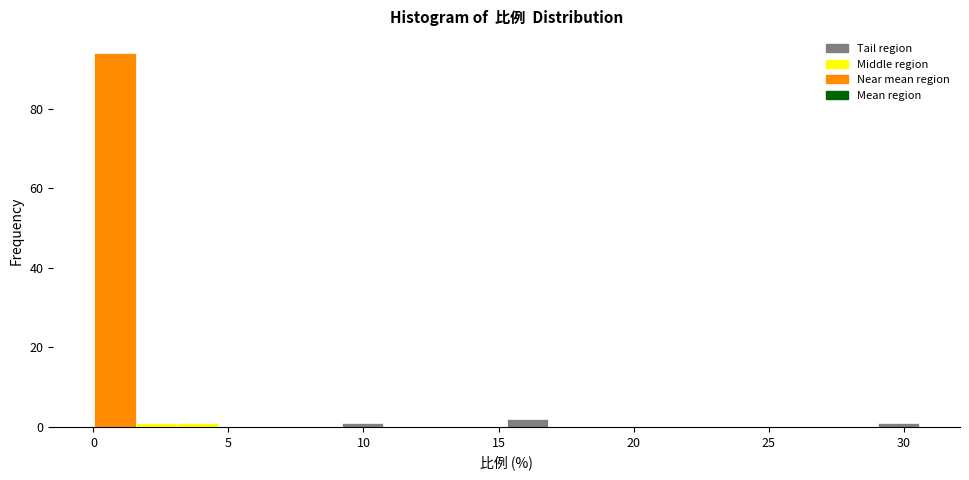

Around what value on the x-axis is the tallest bar? Give the approximate position of its centre, as read against the axis.

1.0